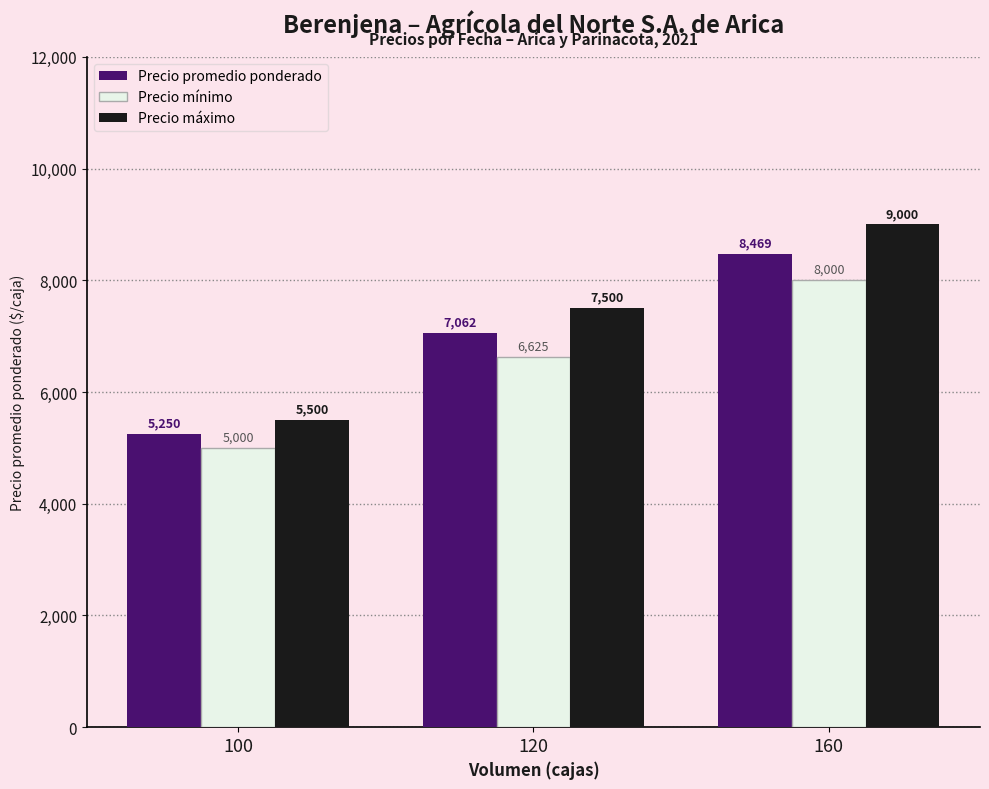

Is it true that Precio promedio ponderado equals 14820 at 160?

False